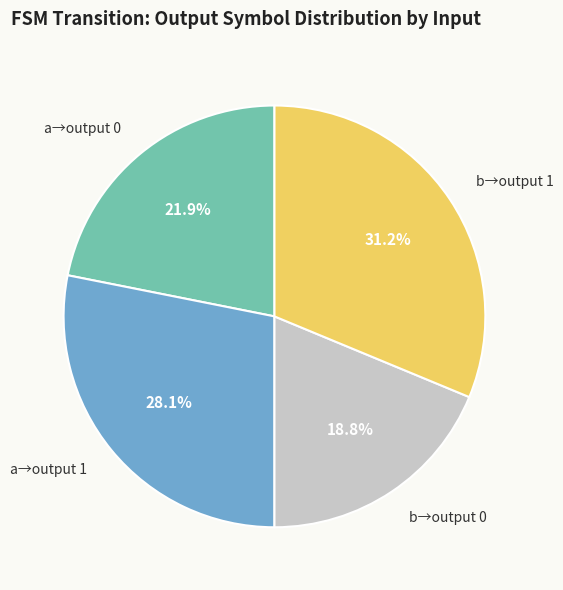

Is there a majority slice in this chart?

No